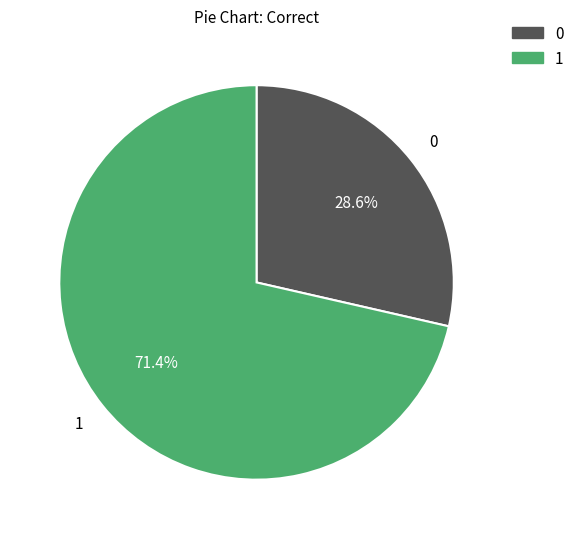

Rank the categories by value from lowest to highest.

0, 1